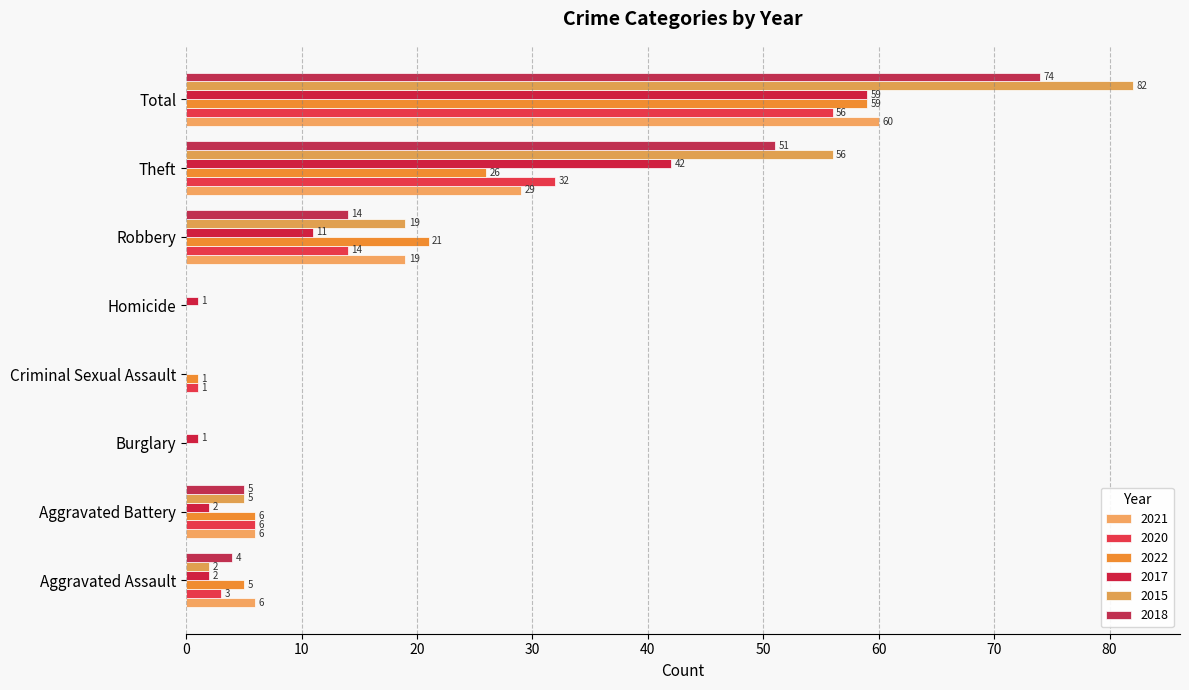

How many distinct data groups are displayed?

6